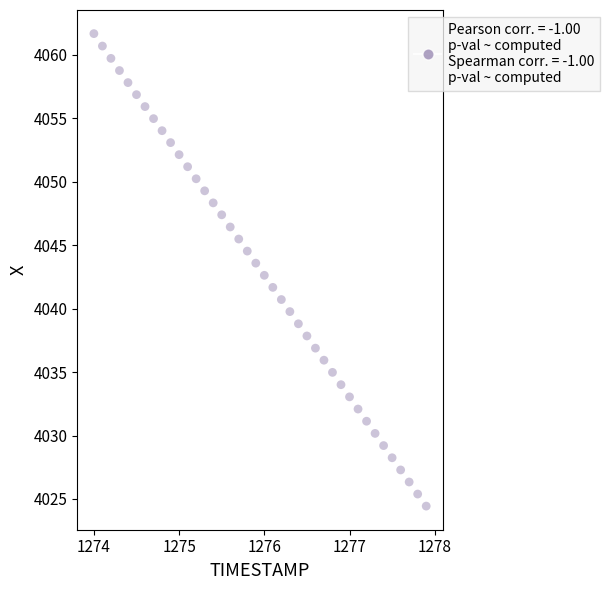

What is the range of Y values (max minus min)?

37.2